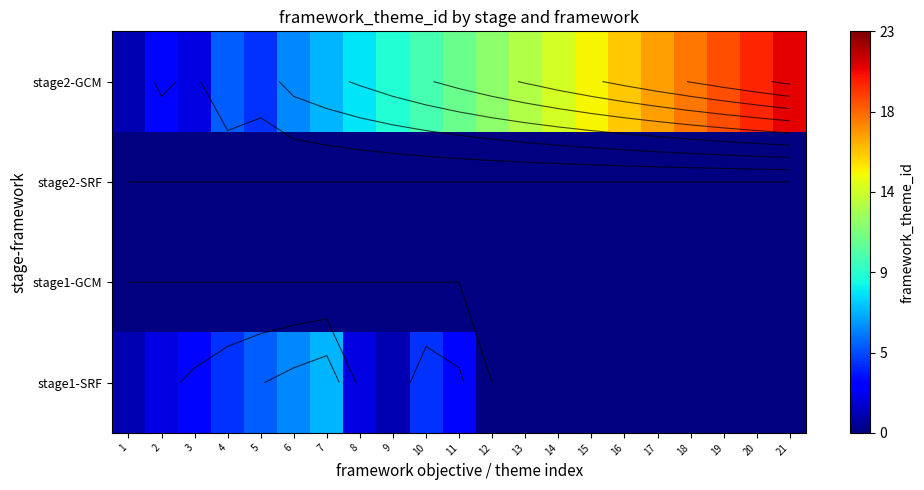

What is the maximum value for stage1-SRF?

7